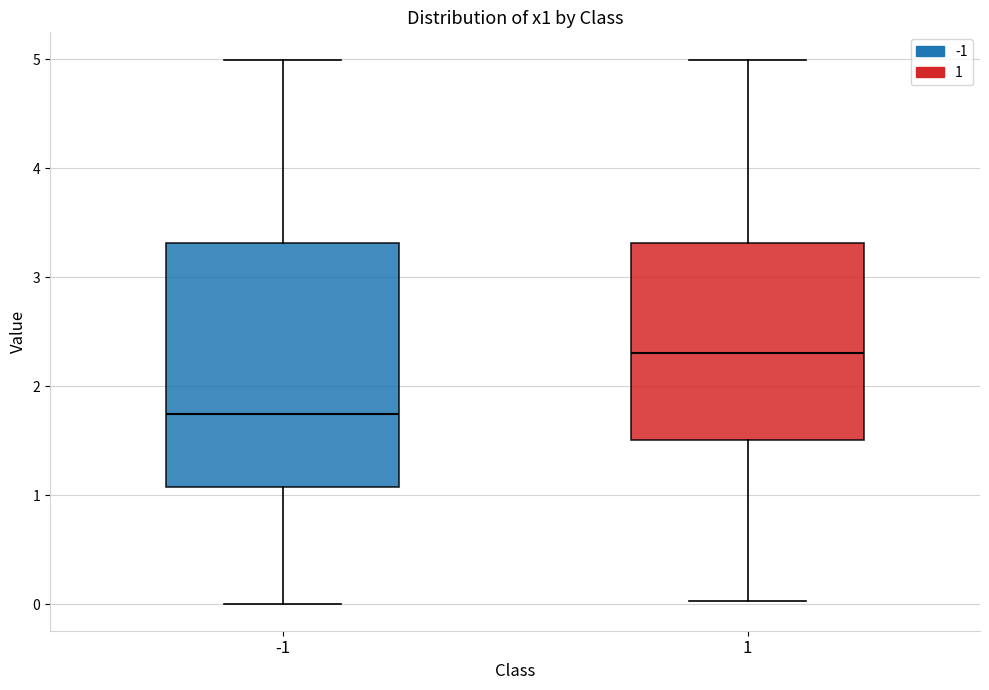

Reading left to right, read every box against the y-axis: the position of its median line, the range the box covers, and the ends of its whiskers. The values are not printed on the chart, so give them approximately, as read against the axis.

-1: median 1.7, box 1.1 to 3.3, whiskers 0.0 to 5.0
1: median 2.3, box 1.5 to 3.3, whiskers 0.0 to 5.0